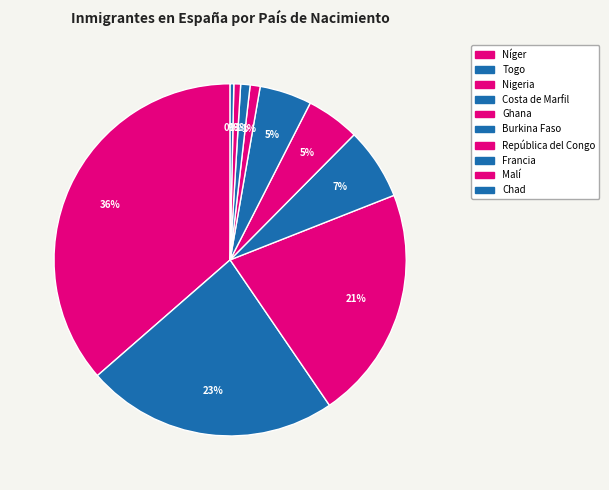

Which has a higher value, Burkina Faso or Ghana?

Ghana